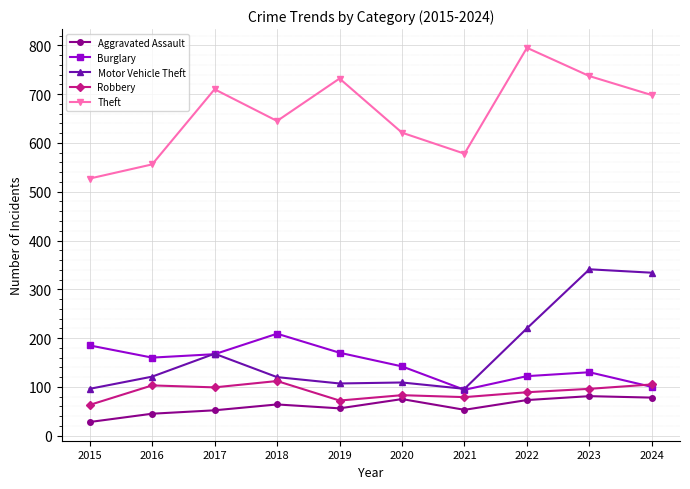

Which series has the largest total across all categories?

Theft